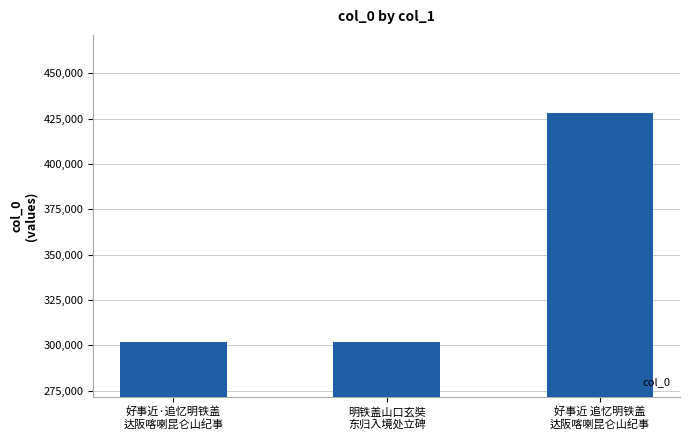

What is the smallest value displayed?

301762